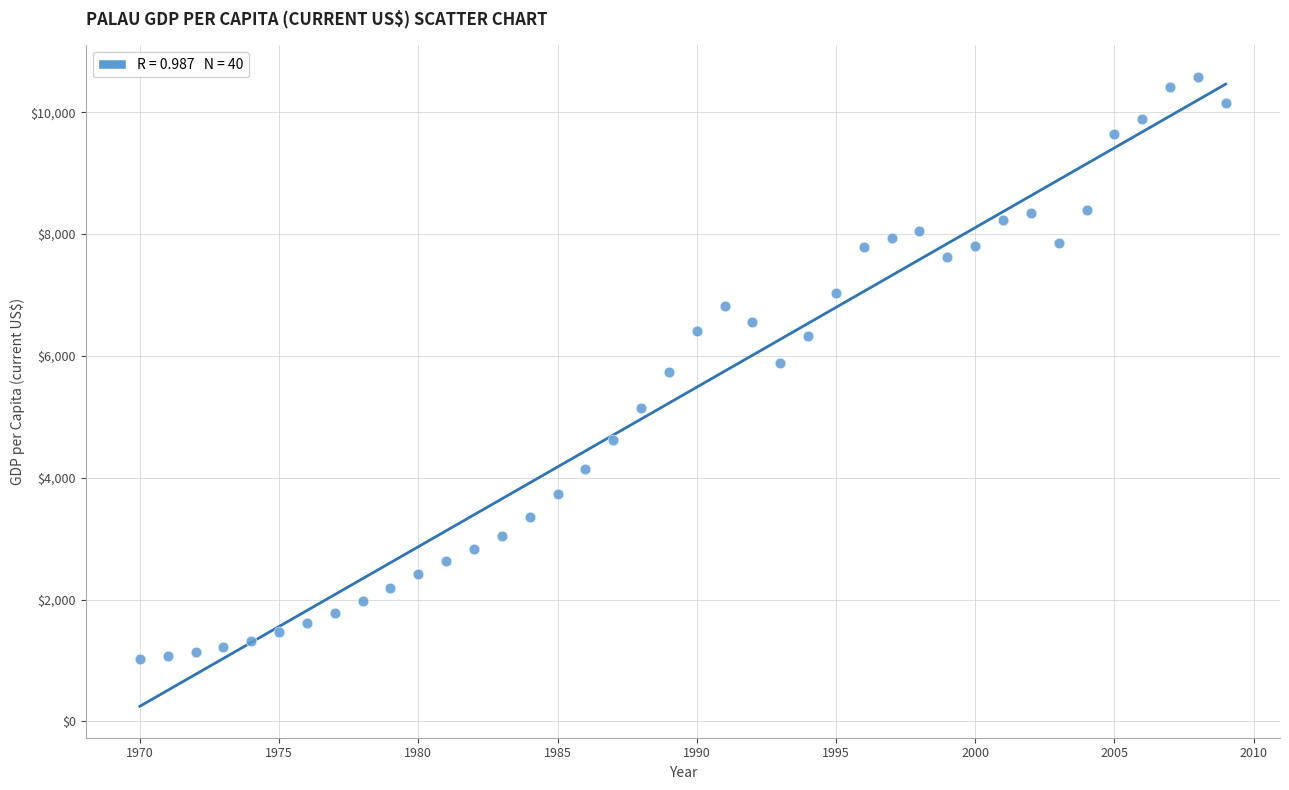

What is the range of X values (max minus min)?

39.0